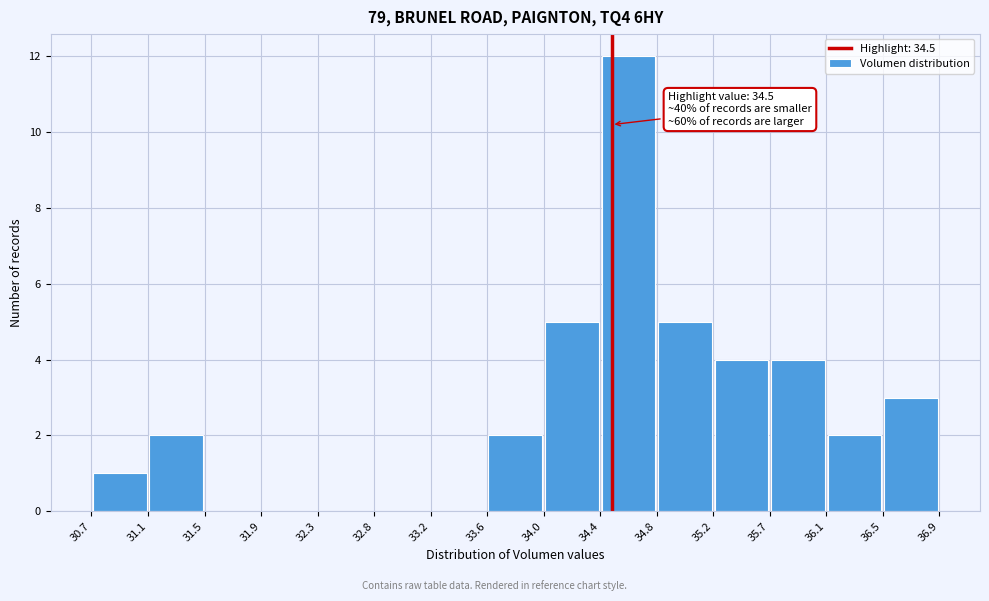

Which range on the x-axis has the tallest bar?

34.4 to 34.8